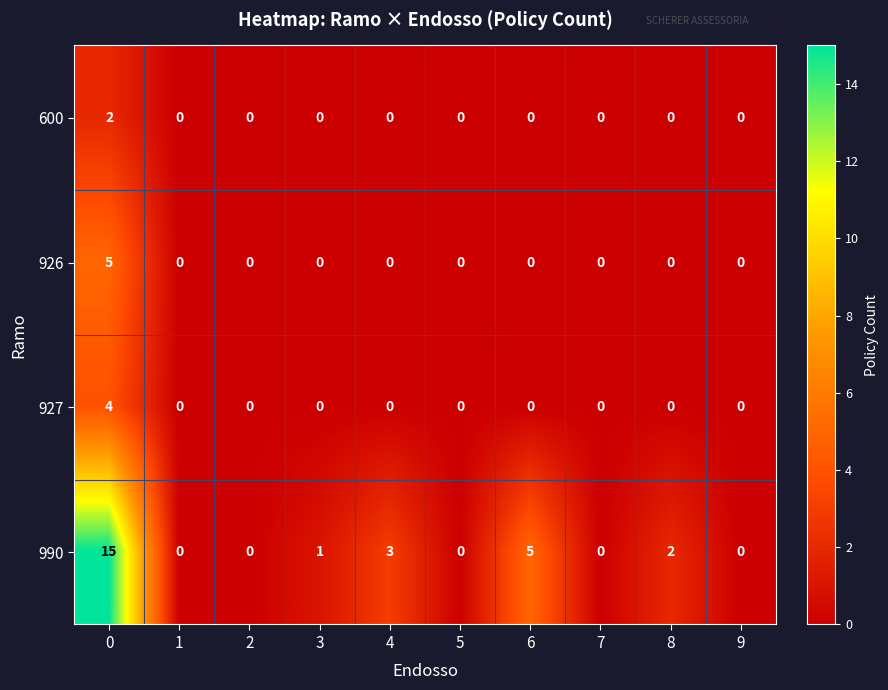

Rank the series by their maximum value, from highest to lowest.

990, 926, 927, 600